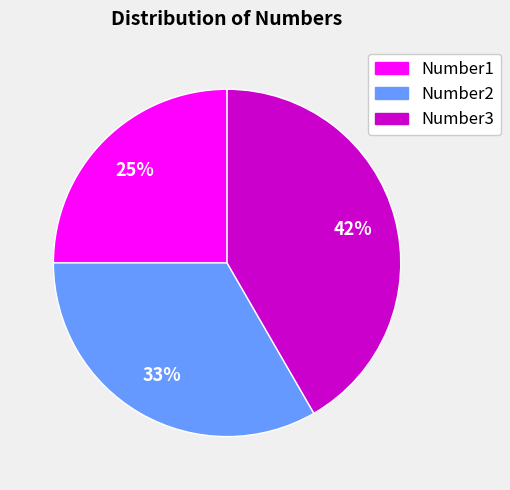

To the nearest percent, what is the difference between the Number2 and Number1 slice percentages?

8%